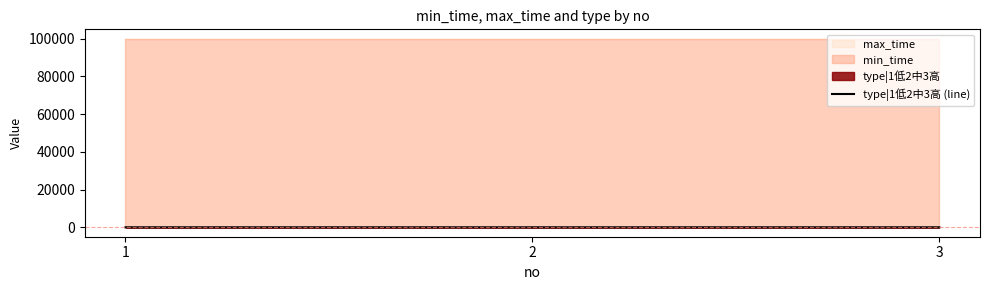

True or false: the data shows 2 at 2.

True